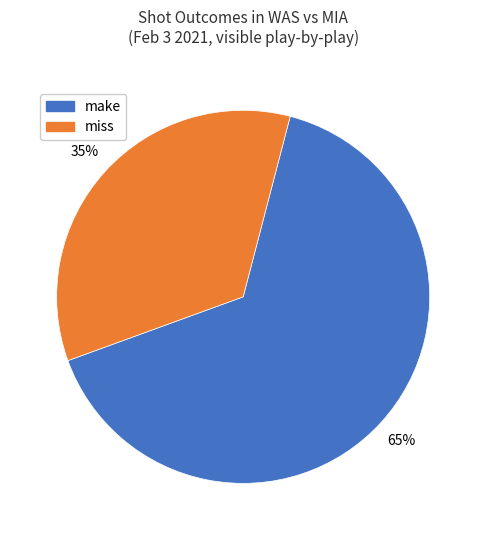

Count the number of slices in the pie.

2